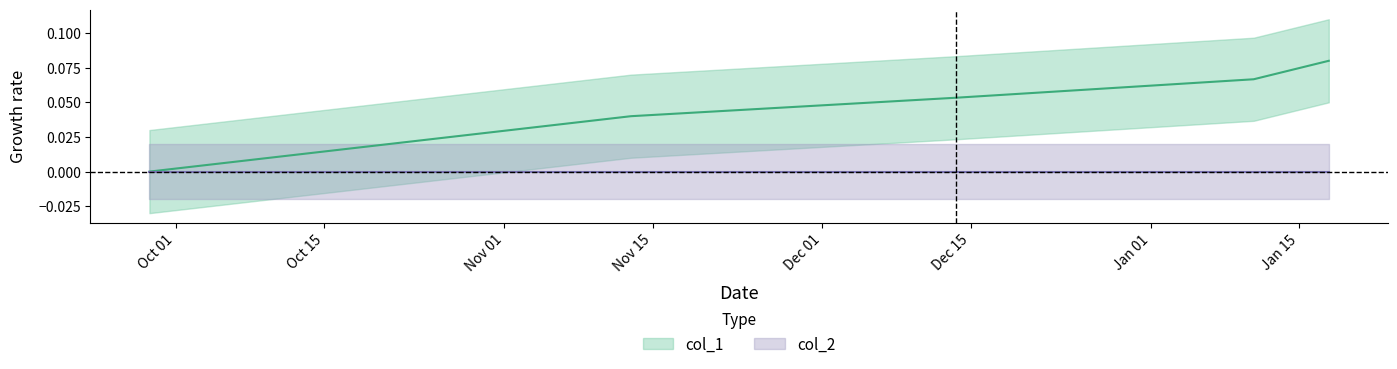

Count the number of values greater than 0.

4